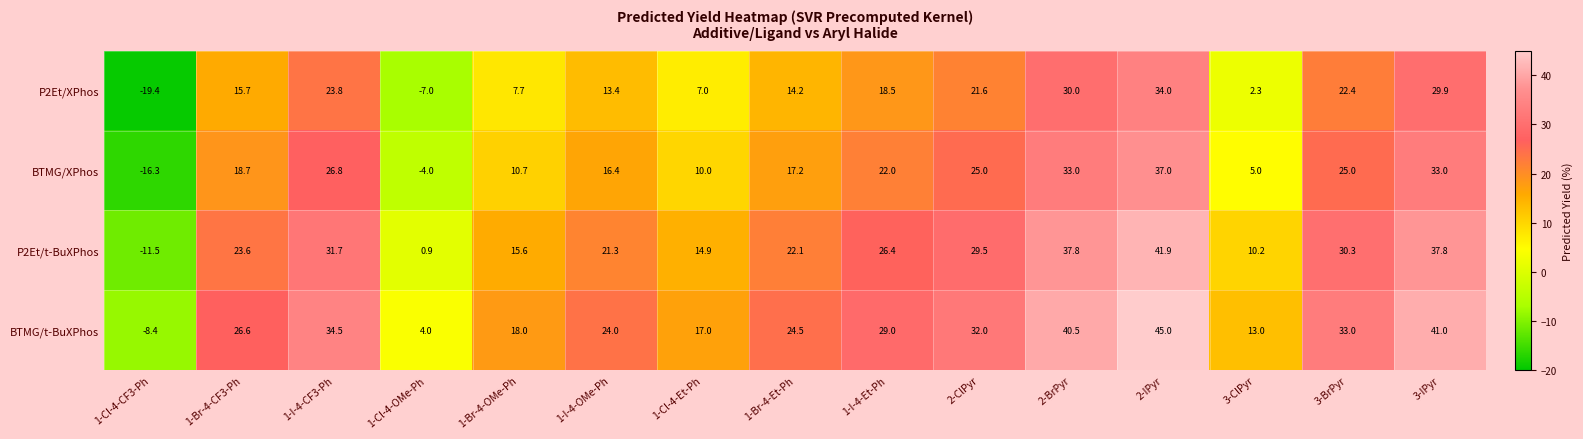

At which category is the sum across all series the highest?

2-IPyr